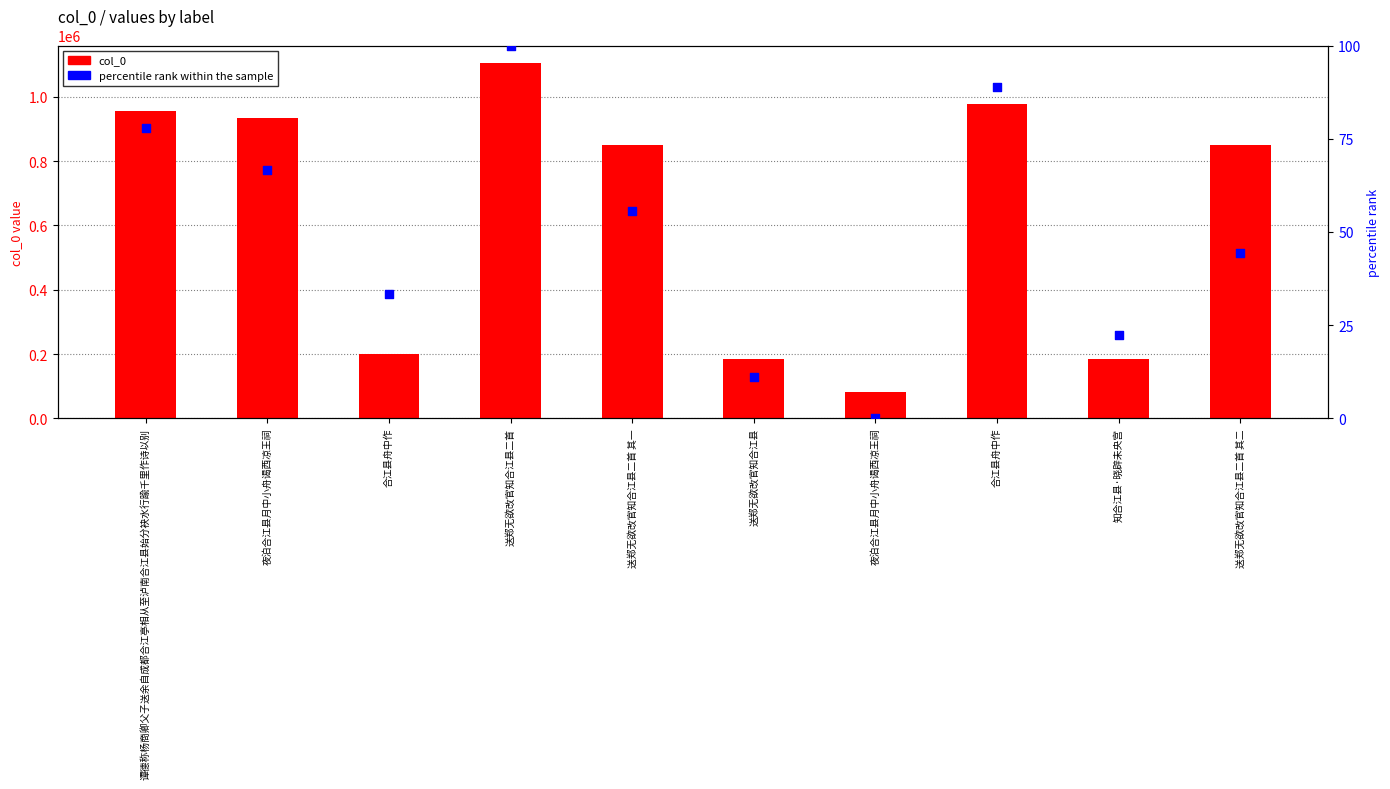

Which series has the widest spread of Y values?

col_0